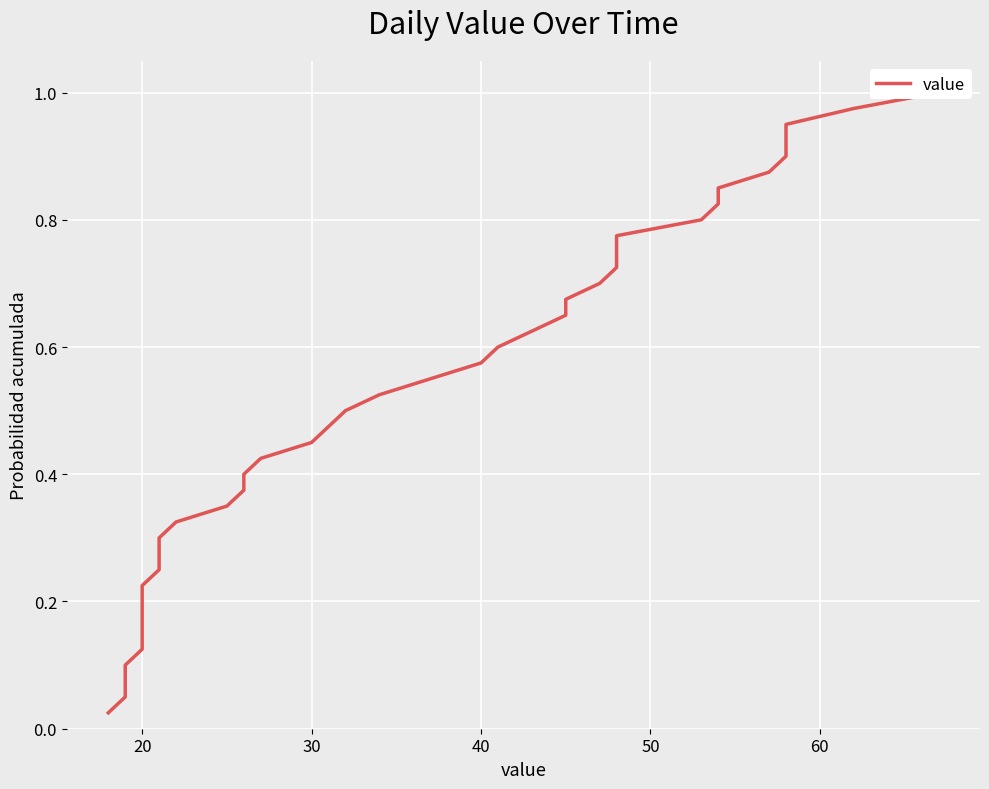

True or false: the data has more than 1 interior local peaks.

False